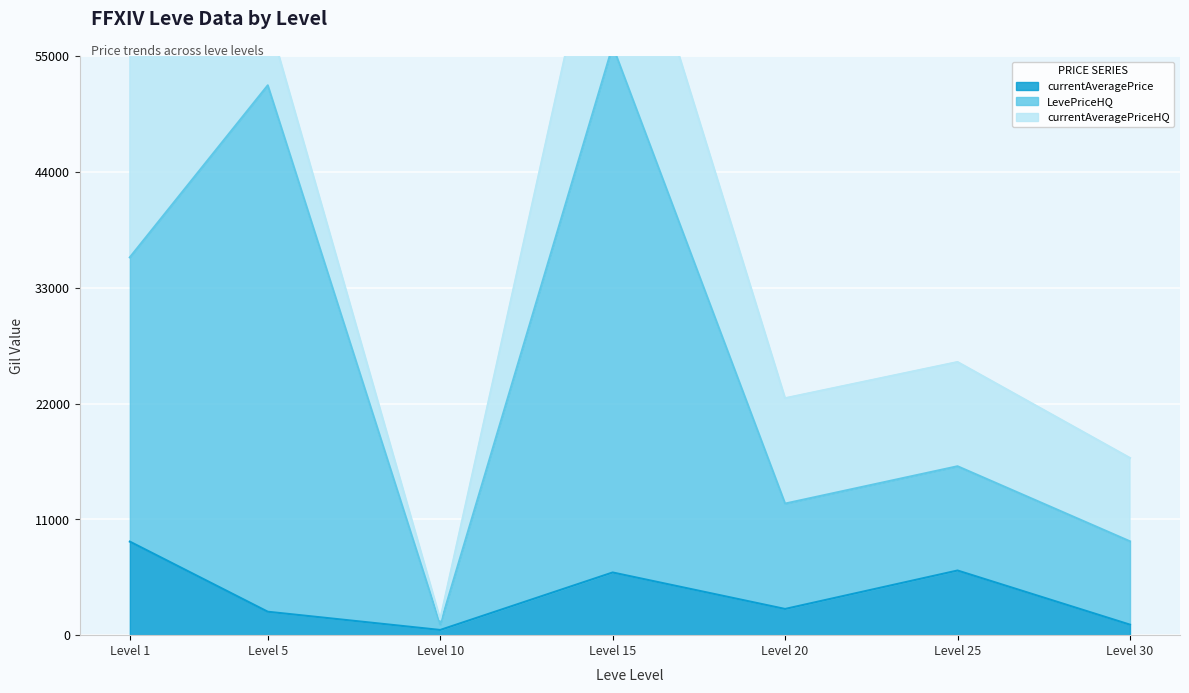

What is the difference between the maximum and second lowest values in the LevePriceHQ series?

47041.8